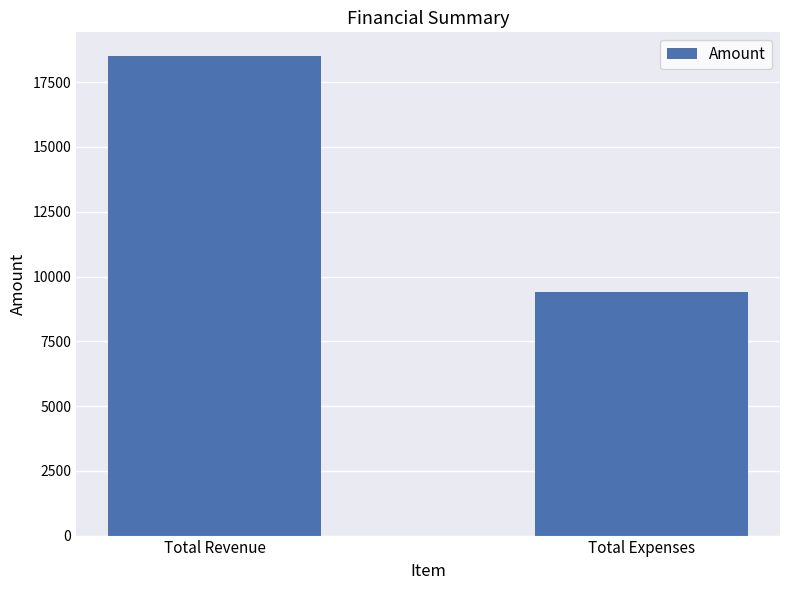

What is the label of the 1st bar from the right?

Total Expenses